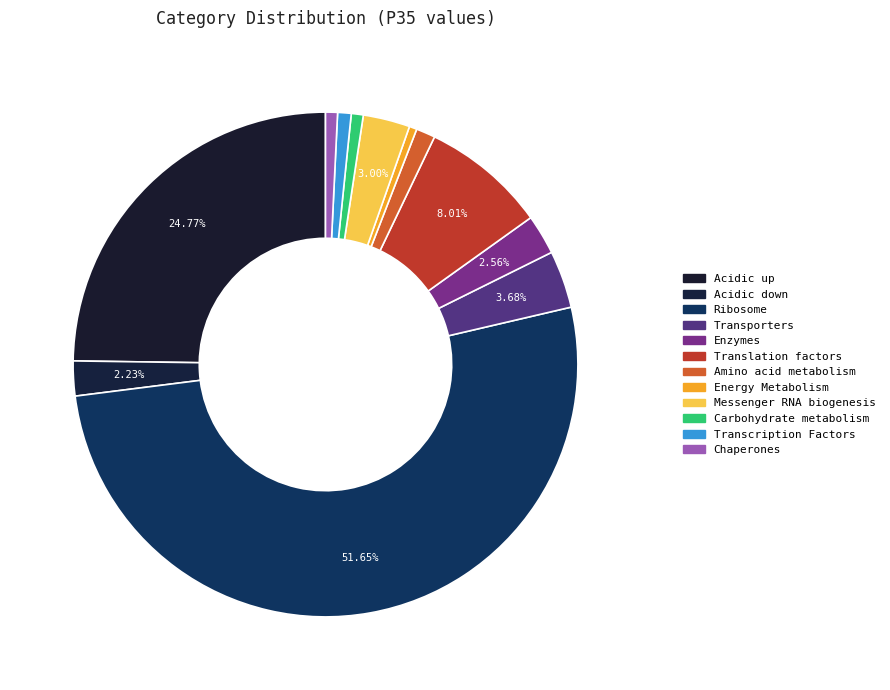

Which slice is the largest?

Ribosome